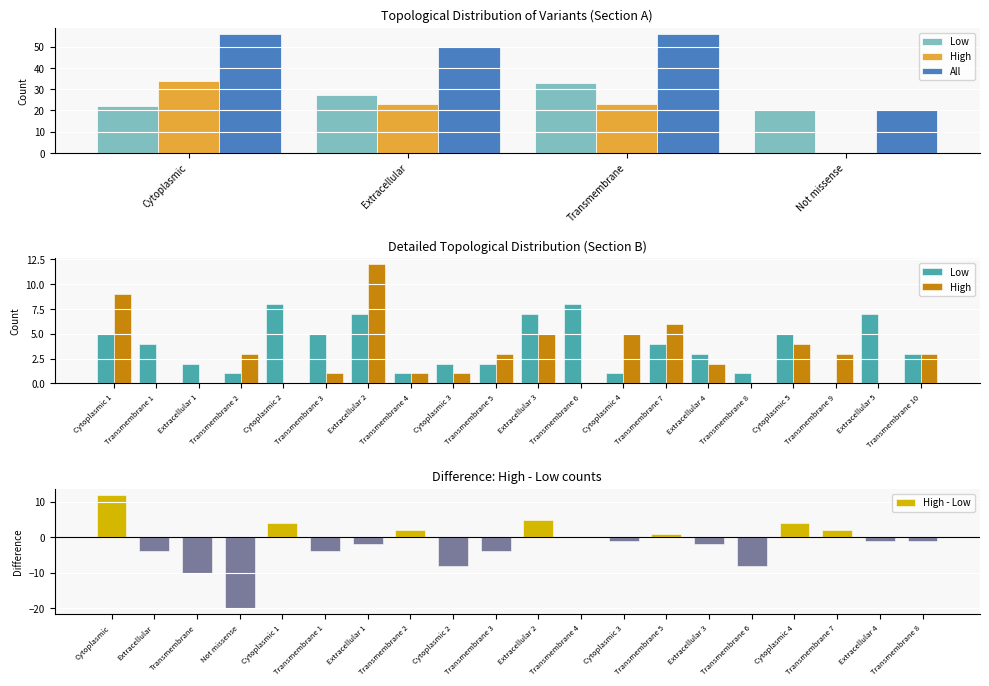

At which category is the sum across all series the highest?

Cytoplasmic